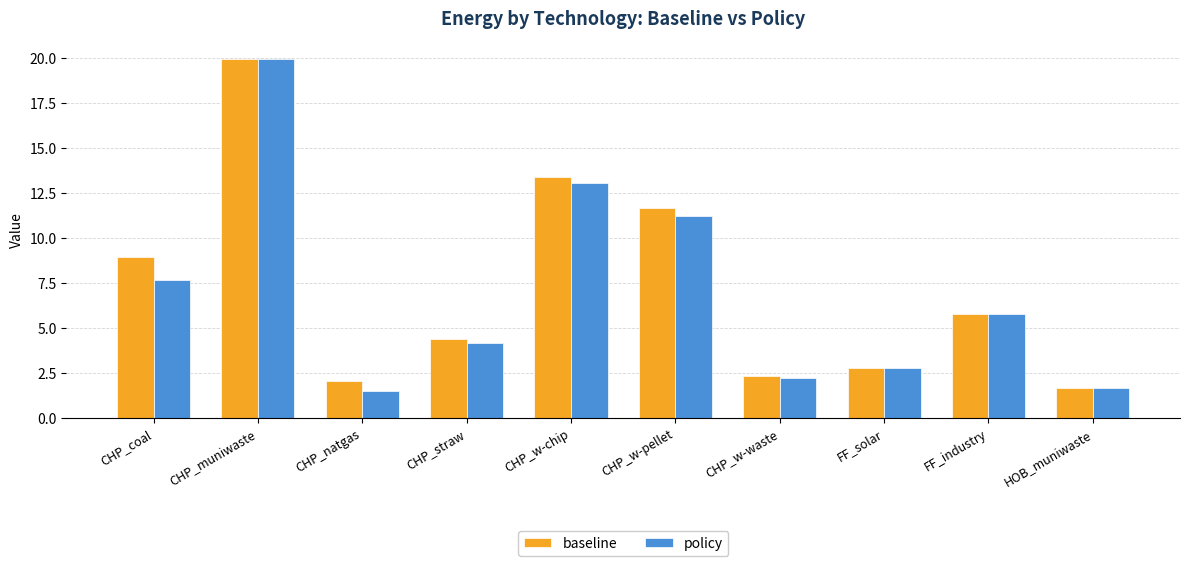

How many groups of bars are there?

10